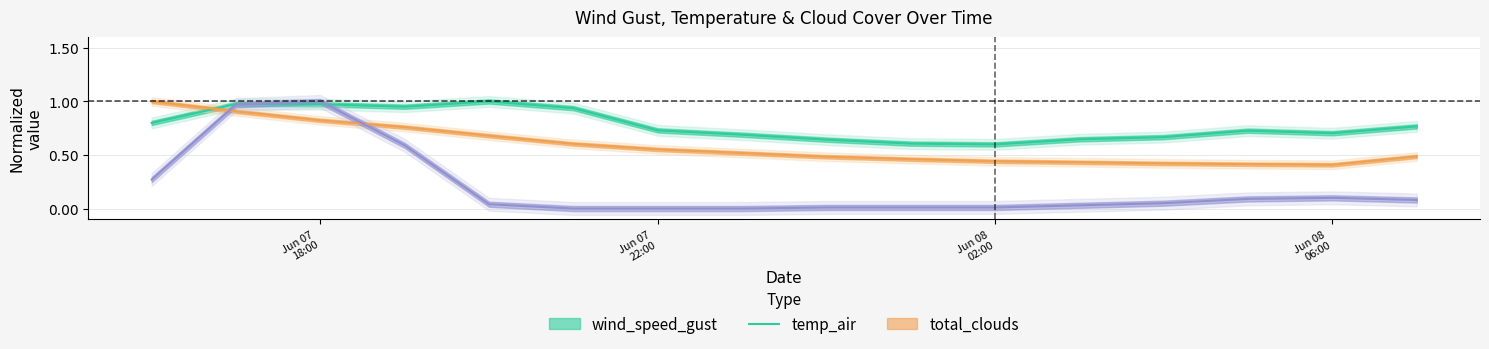

The wind_speed_gust series shows 0.8 at 2021-06-08 07:00:00. True or false?

True